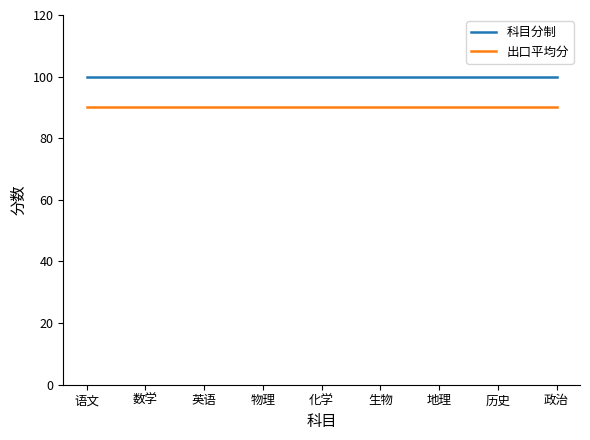

Is it true that 科目分制 equals 100 at 化学?

True